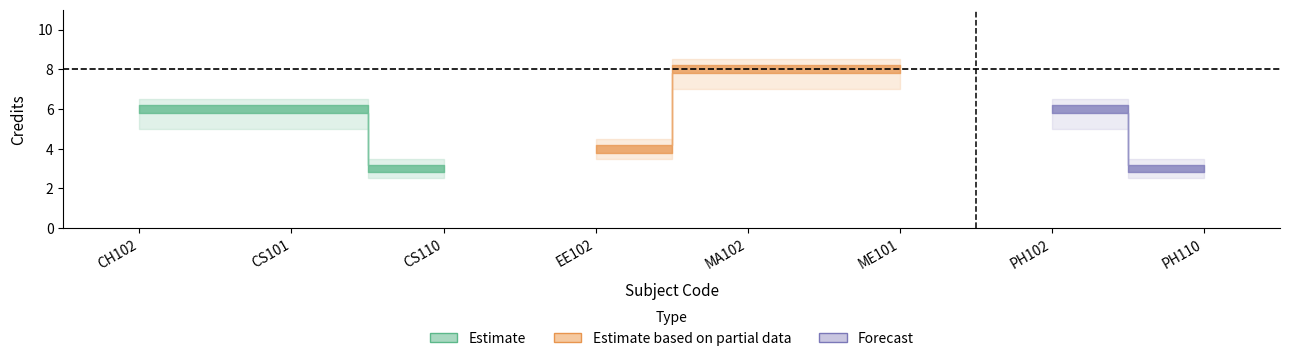

The mid_low series shows 5 at PH110. True or false?

False